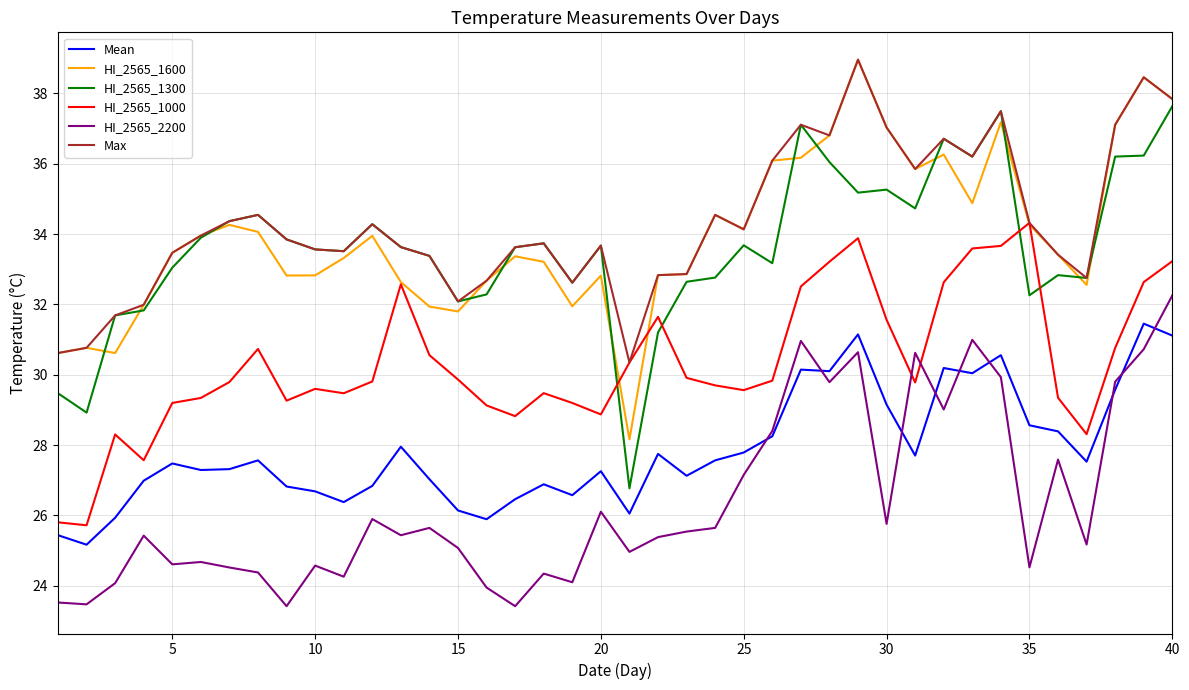

What is the greatest value displayed?

39.0